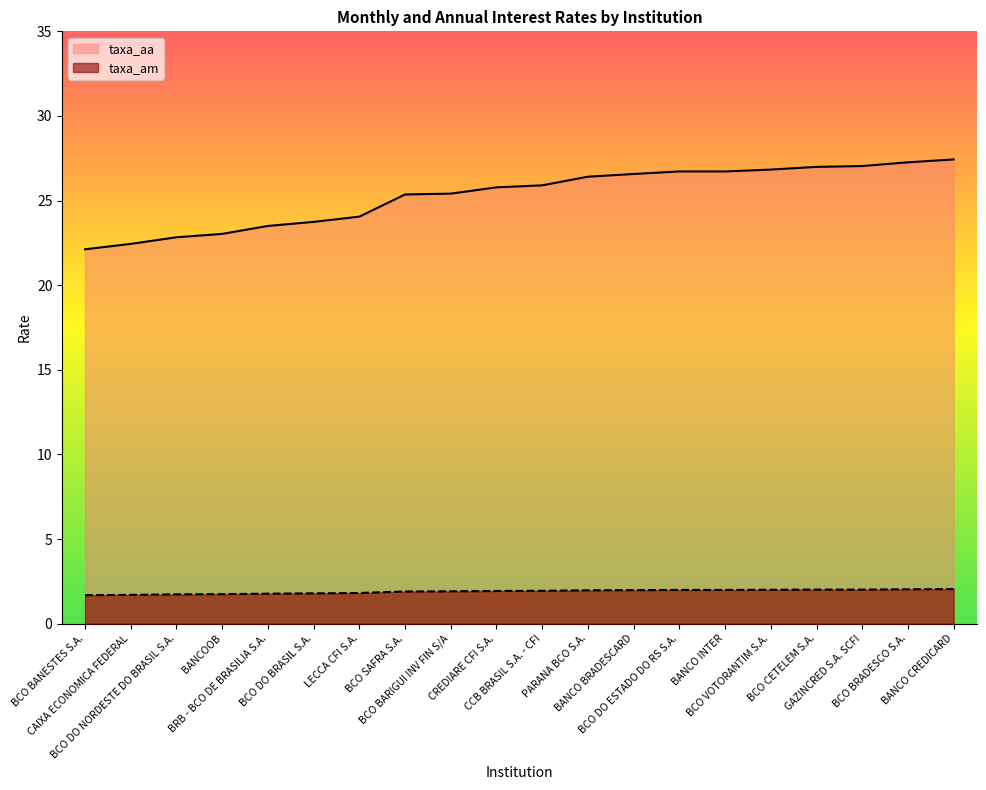

Does the chart display data point markers on the line(s)?

No